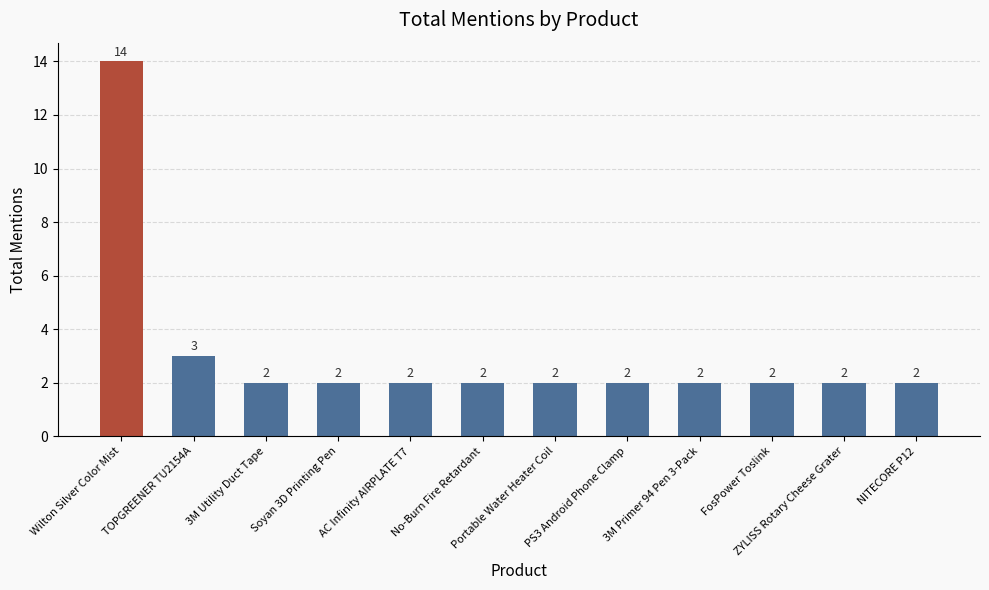

The value at TOPGREENER TU2154A is 2. True or false?

False